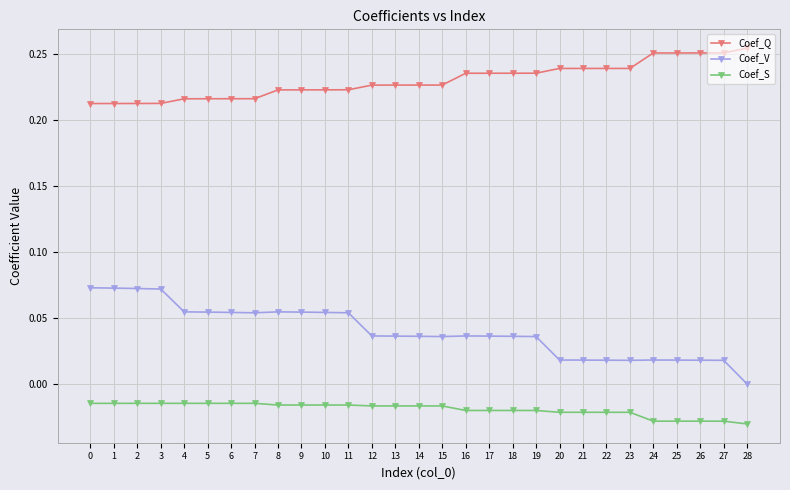

True or false: Coef_Q and Coef_V intersect in this chart.

False